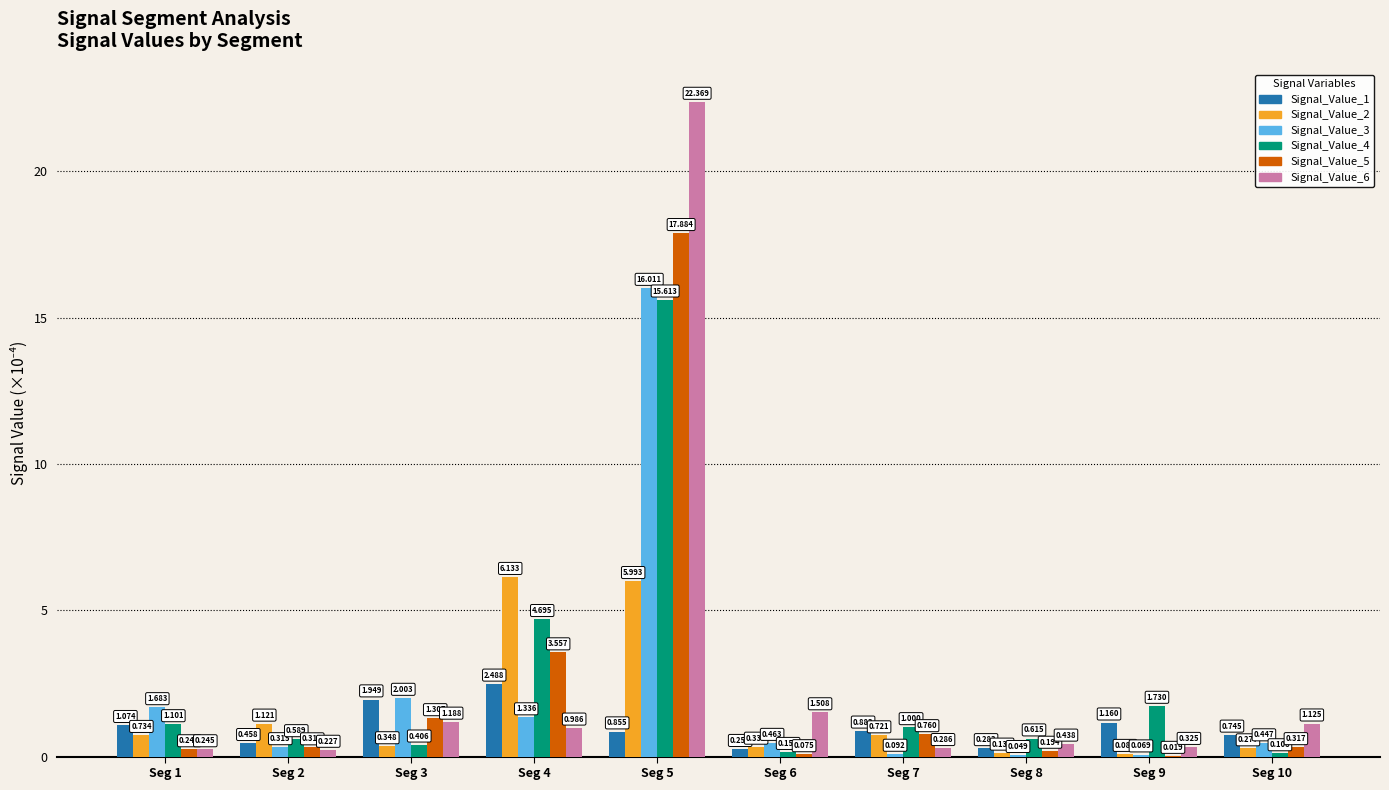

Between Seg 5 and Seg 10, which series saw the biggest shift?

Signal_Value_6